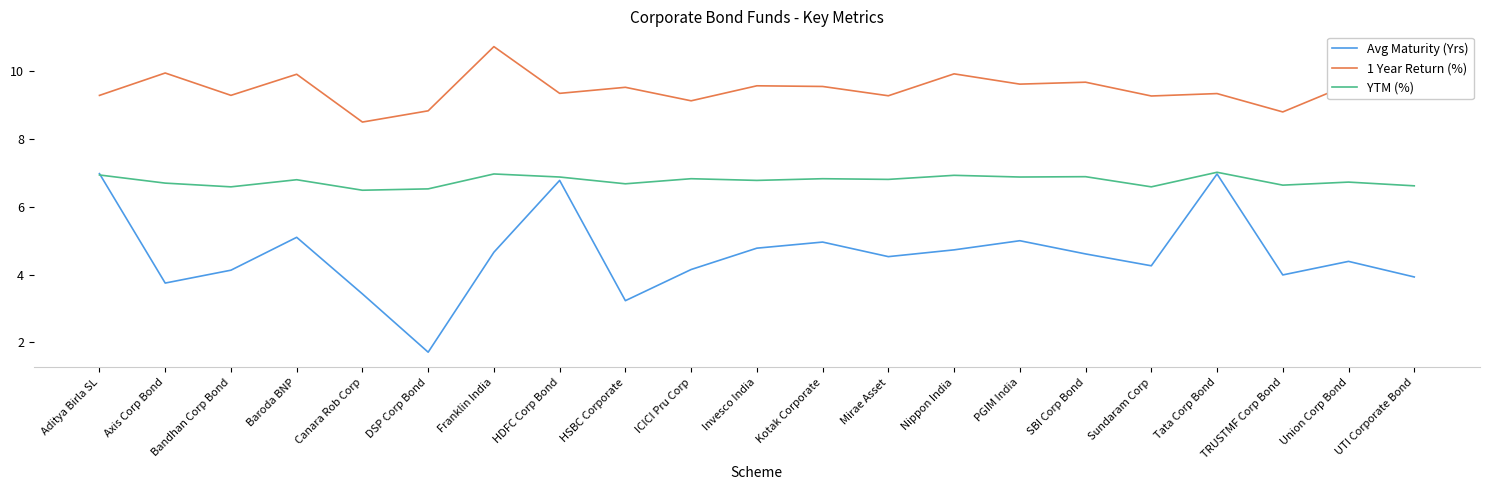

What position from the left is UTI Corporate Bond?

21